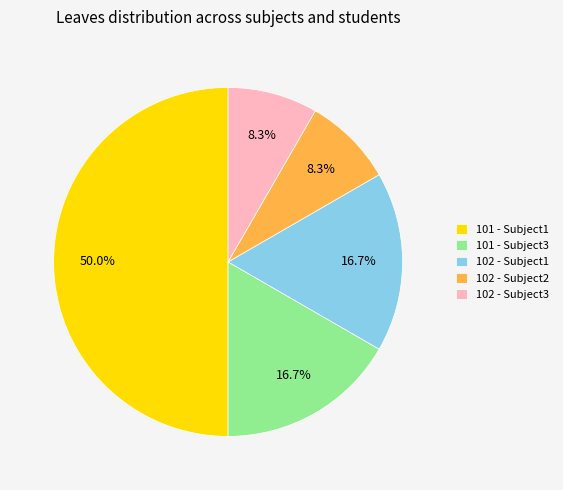

What percentage is the 101 - Subject3 slice, to the nearest percent?

17%